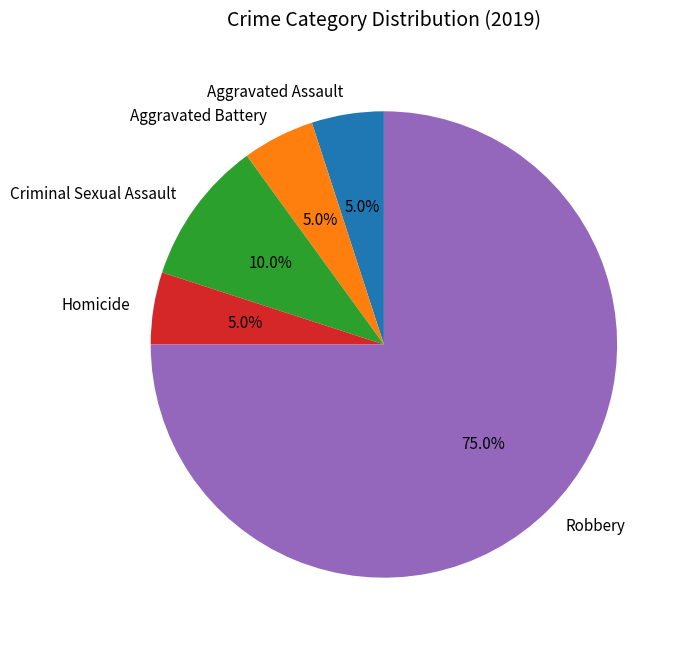

To the nearest percent, what is the difference between the Criminal Sexual Assault and Homicide slice percentages?

5%